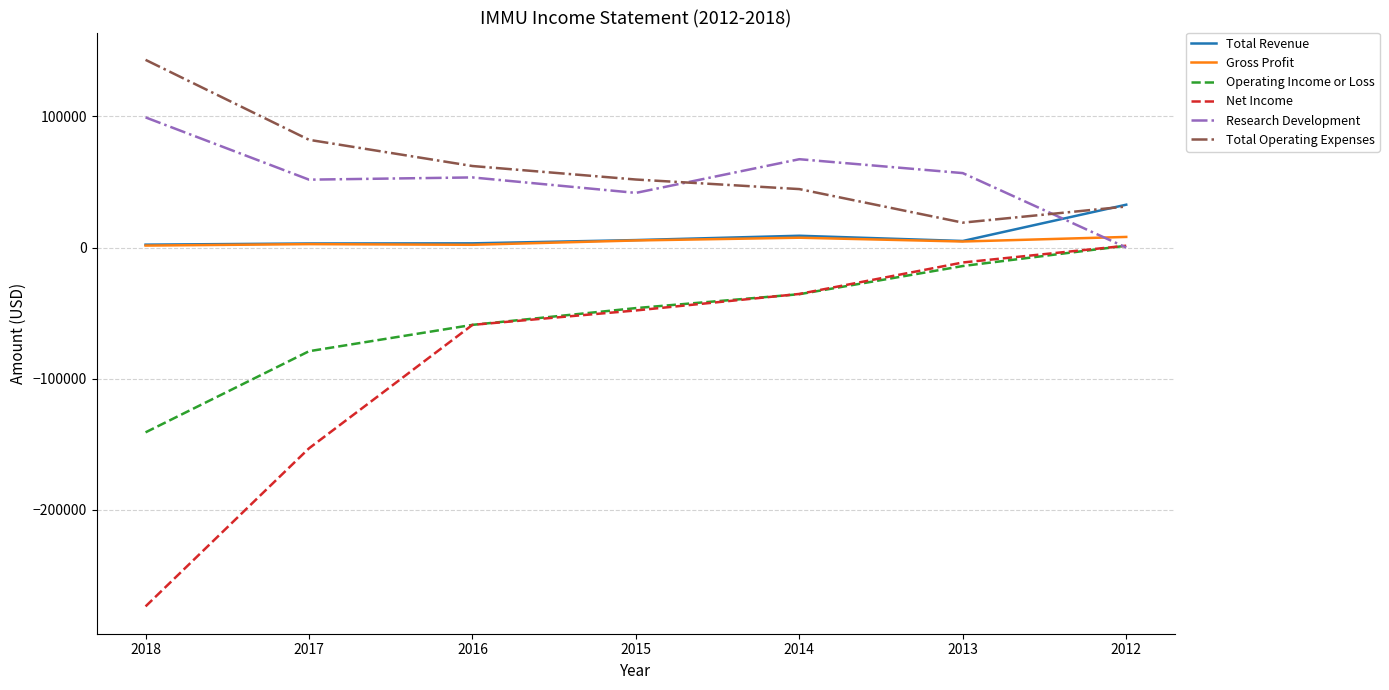

True or false: Operating Income or Loss and Total Operating Expenses intersect in this chart.

False